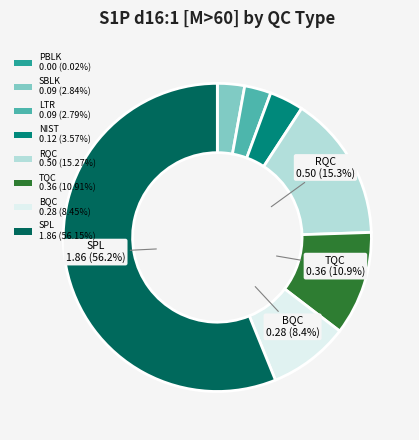

Is the sum of TQC and SBLK greater than half?

No